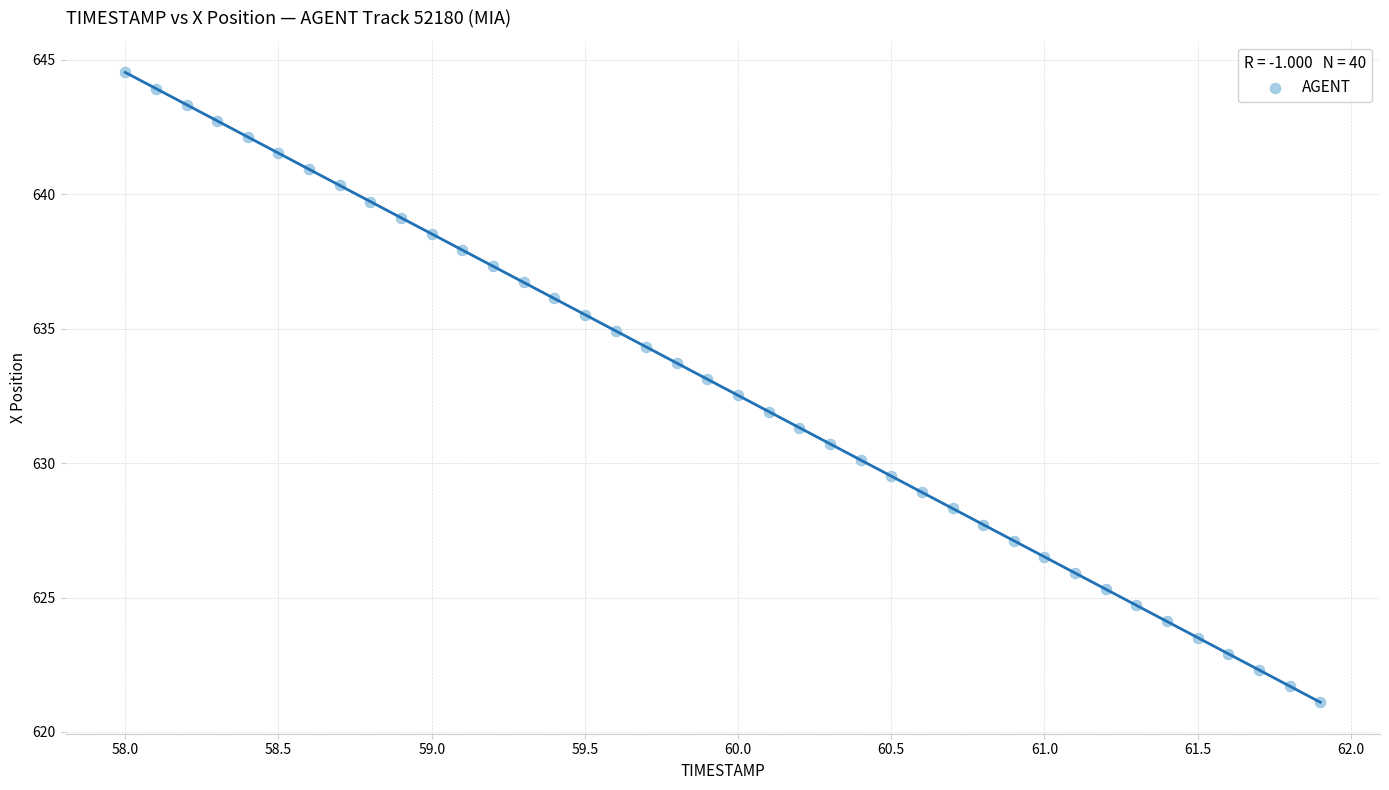

What is the range of Y values (max minus min)?

23.4